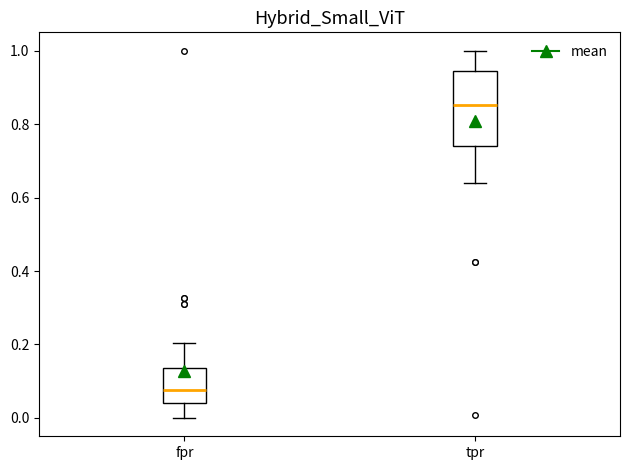

Where is the upper edge of the box for tpr on the y-axis? The values are not printed on the chart, so give them approximately, as read against the axis.

0.94